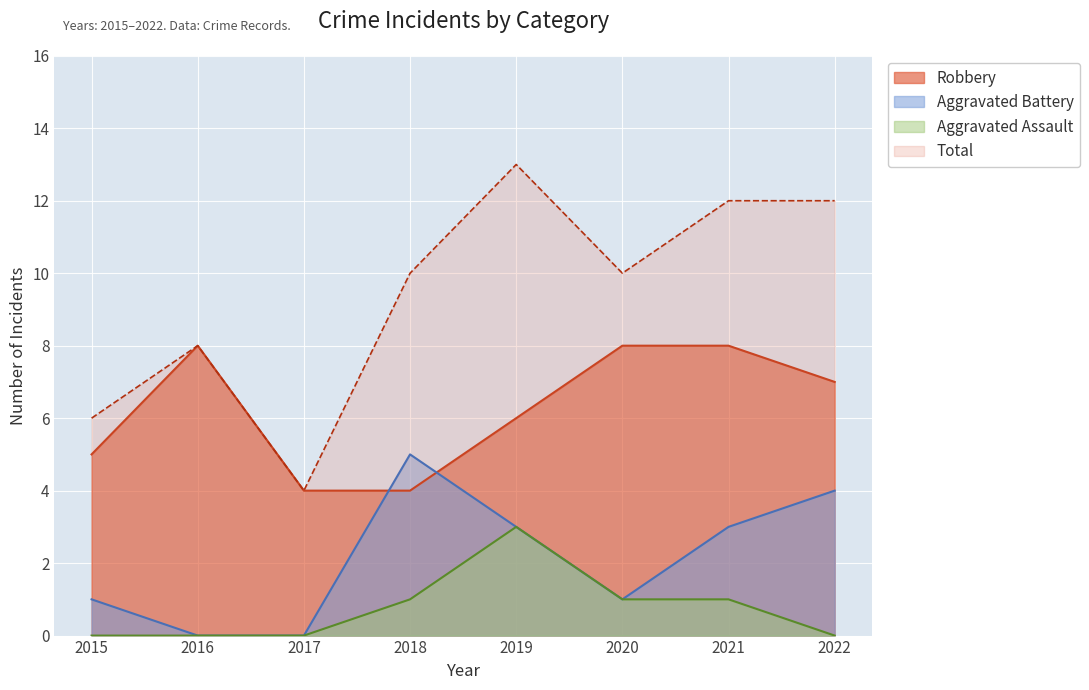

What is the value of the Total point at the 2nd from the left?

8